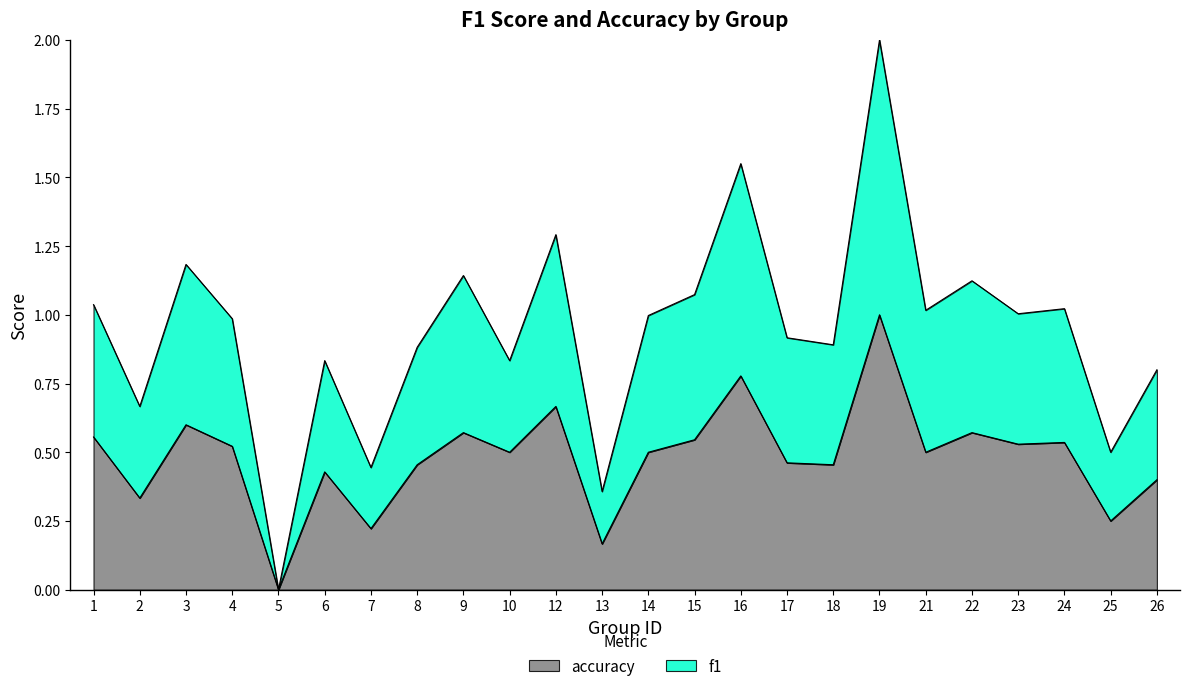

Does the chart have visible grid lines?

No